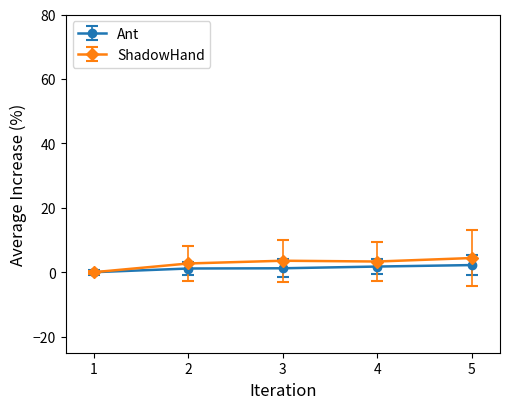

What is the spread (max minus min) of values at 5?

2.2